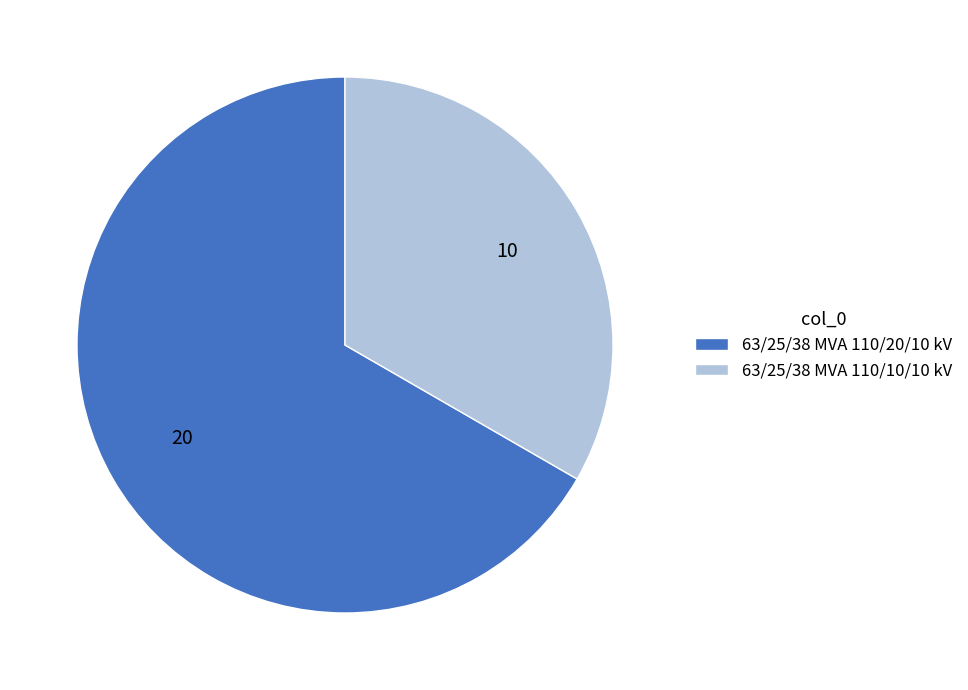

Rank the categories by value from highest to lowest.

63/25/38 MVA 110/20/10 kV, 63/25/38 MVA 110/10/10 kV